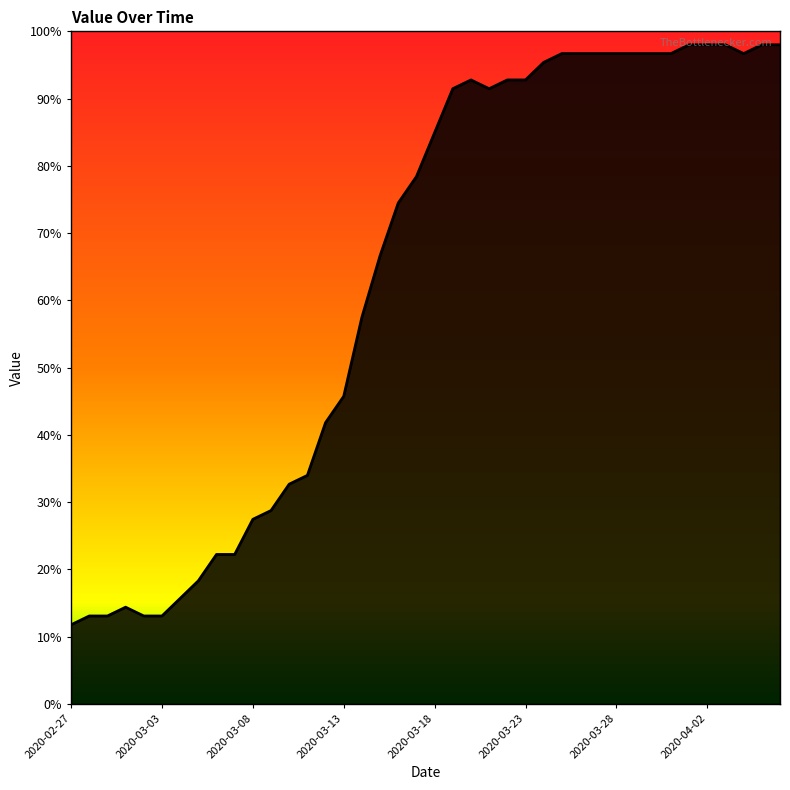

Reading left to right, what are all the values shown in this chart?

2020-02-27=11.8	2020-02-28=13.1	2020-02-29=13.1	2020-03-01=14.4	2020-03-02=13.1	2020-03-03=13.1	2020-03-04=15.7	2020-03-05=18.3	2020-03-06=22.2	2020-03-07=22.2	2020-03-08=27.4	2020-03-09=28.7	2020-03-10=32.7	2020-03-11=34.0	2020-03-12=41.8	2020-03-13=45.7	2020-03-14=57.5	2020-03-15=66.6	2020-03-16=74.5	2020-03-17=78.4	2020-03-18=84.9	2020-03-19=91.5	2020-03-20=92.8	2020-03-21=91.5	2020-03-22=92.8	2020-03-23=92.8	2020-03-24=95.4	2020-03-25=96.7	2020-03-26=96.7	2020-03-27=96.7	2020-03-28=96.7	2020-03-29=96.7	2020-03-30=96.7	2020-03-31=96.7	2020-04-01=98.0	2020-04-02=98.0	2020-04-03=98.0	2020-04-04=96.7	2020-04-05=98.0	2020-04-06=98.0